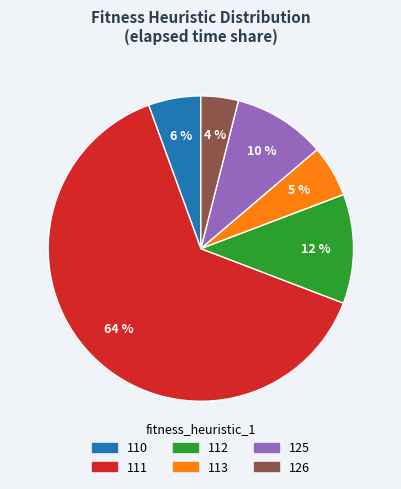

To the nearest percent, what is the difference between the 112 and 126 slice percentages?

8%